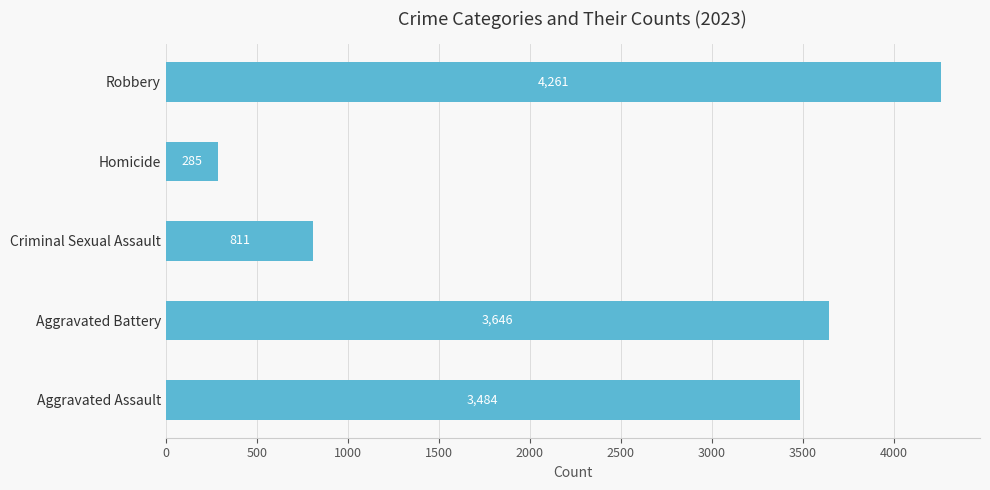

Which label corresponds to the largest value in the chart?

Robbery